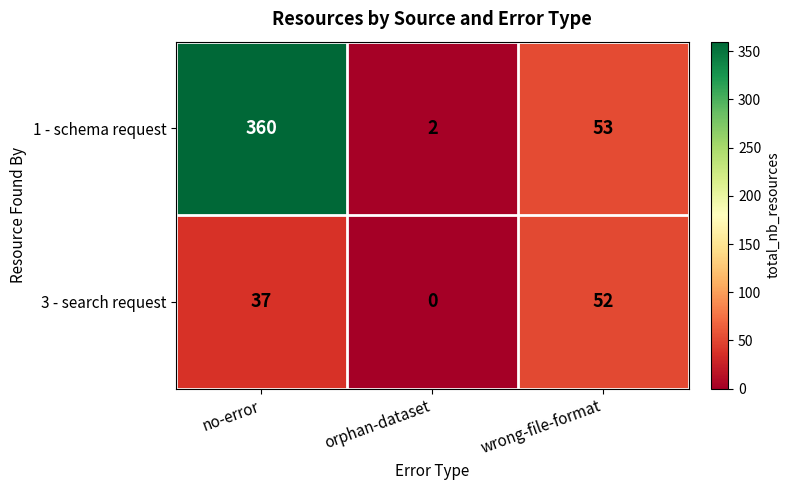

List the series in order of their peak value, lowest first.

3 - search request, 1 - schema request